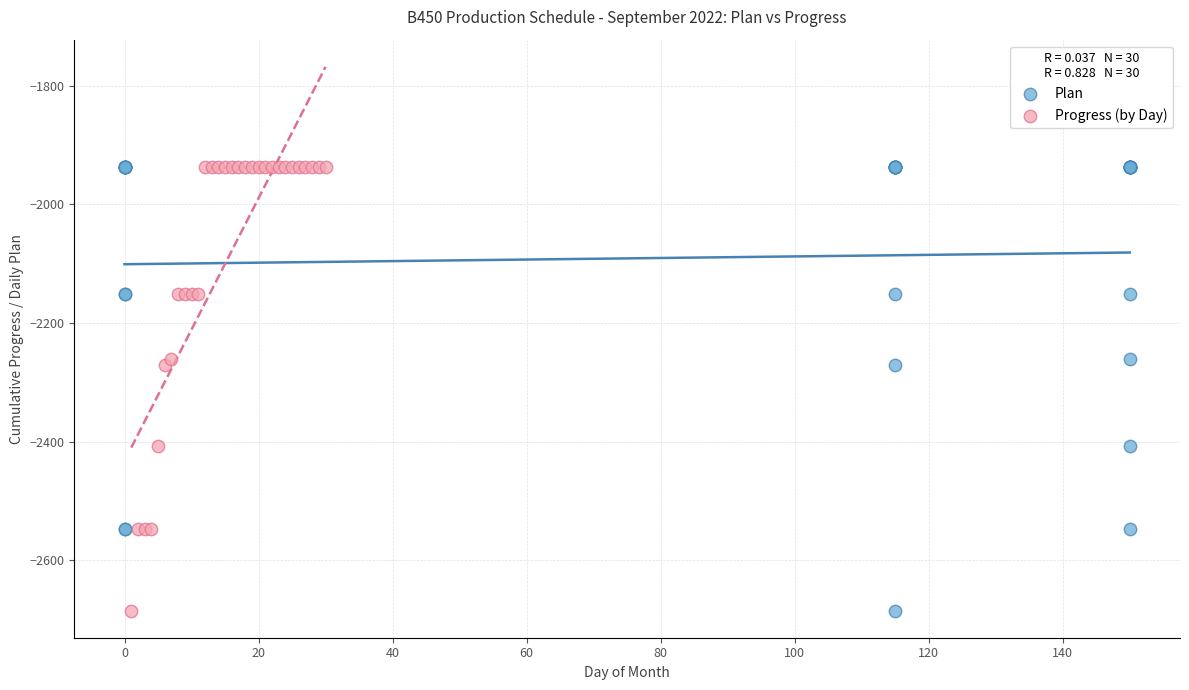

What are all the series names shown in the legend?

Plan, Progress (by Day)